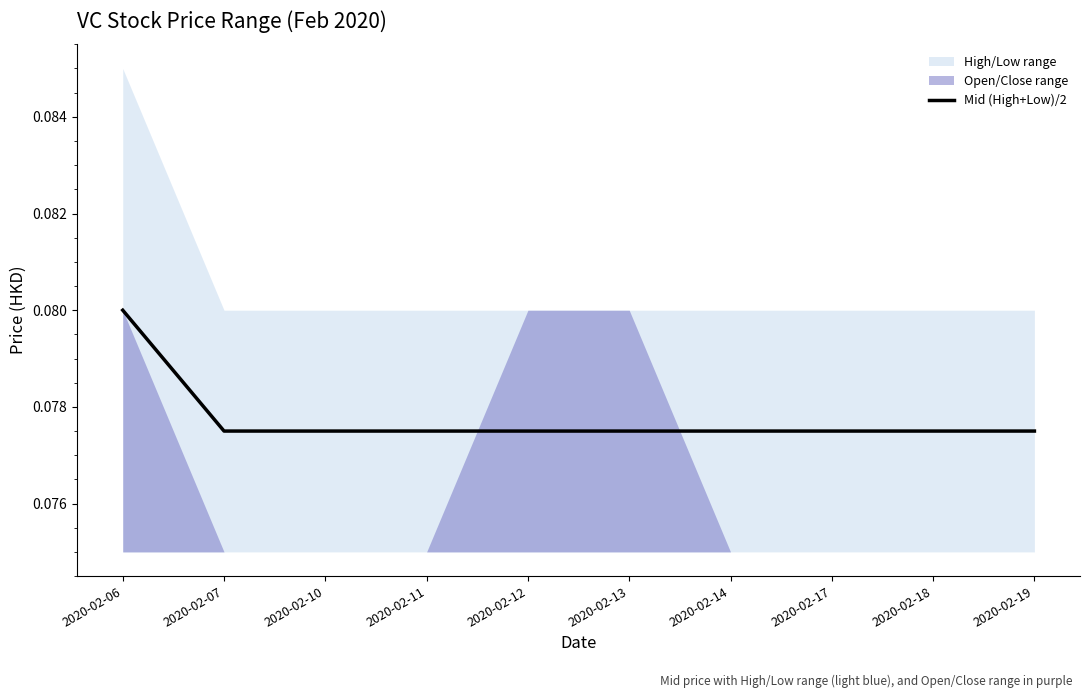

The value of Mid (High+Low)/2 at 2020-02-06 is 0.0. True or false?

False